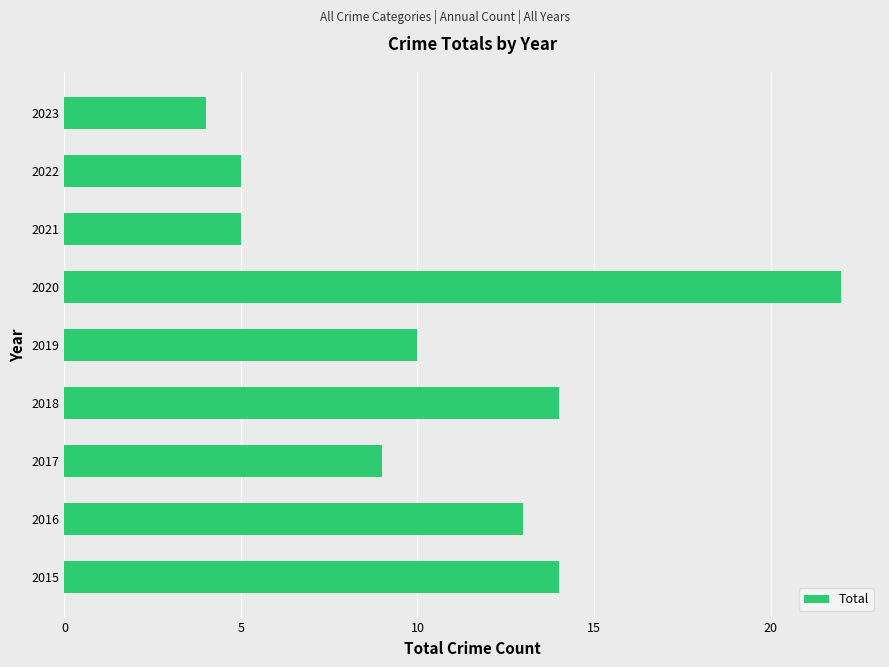

What is the difference between the maximum and second lowest values?

17